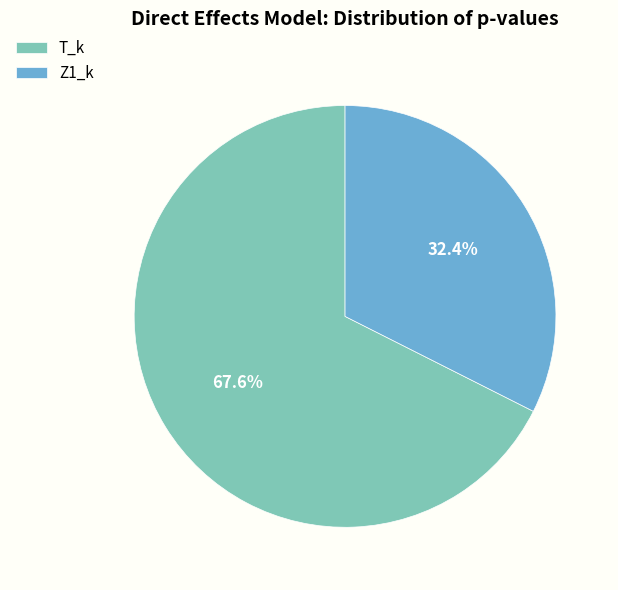

What is the largest slice in the pie chart?

T_k